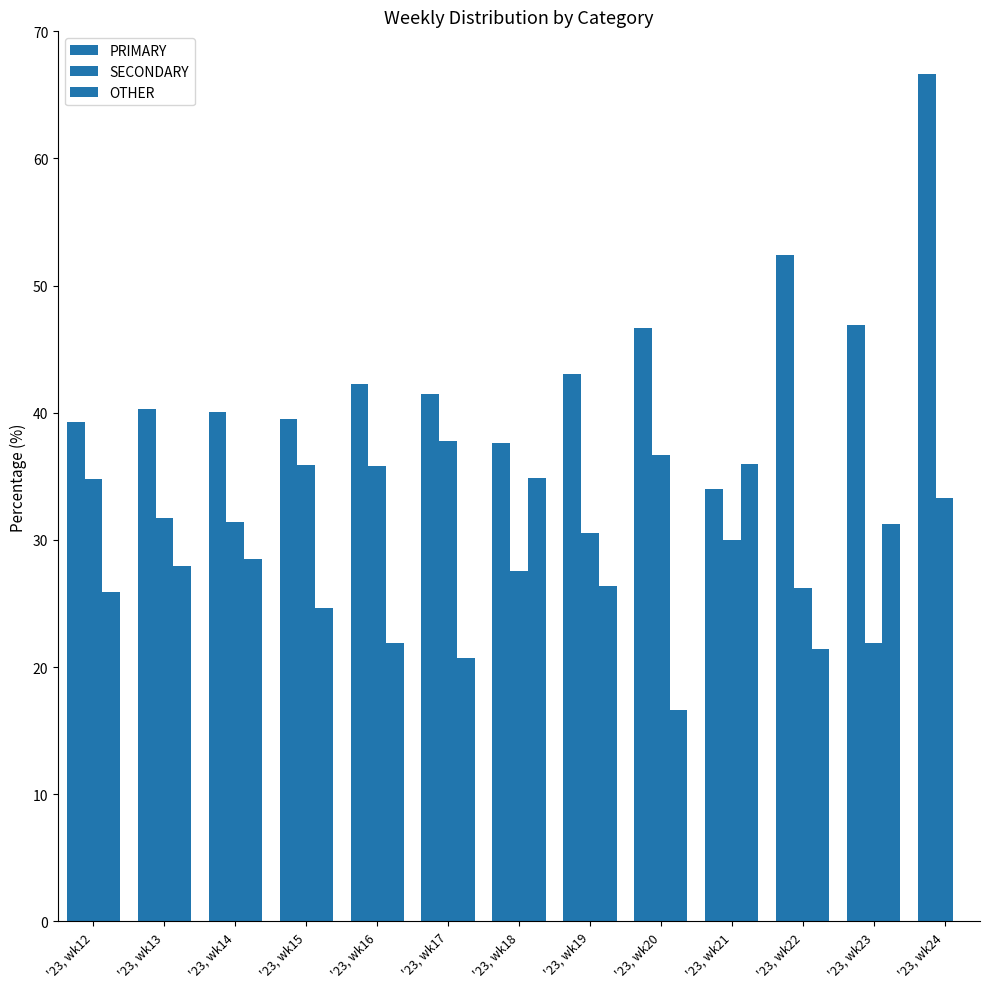

At which category is the sum across all series the highest?

'23, wk13